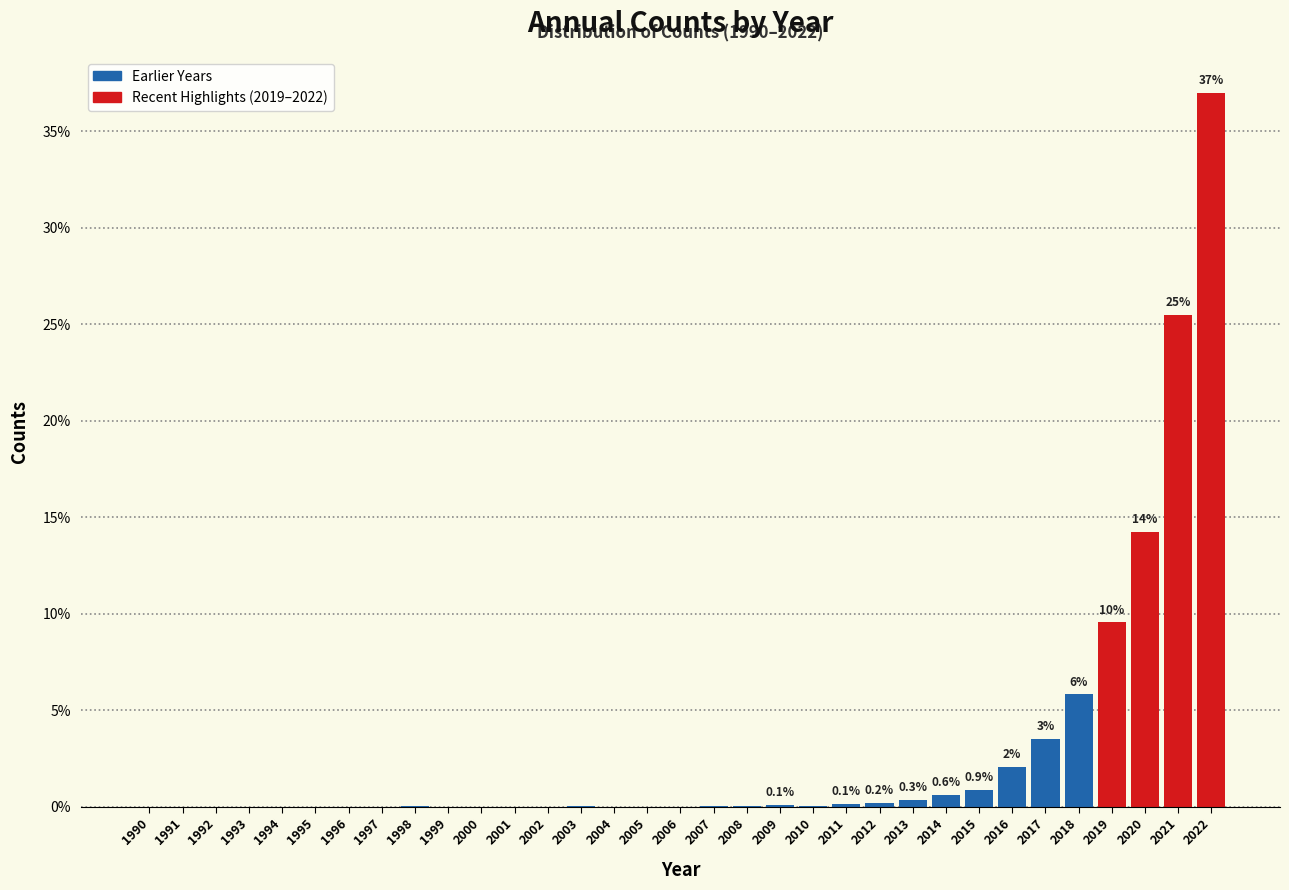

What is the sum of all values?

100.0